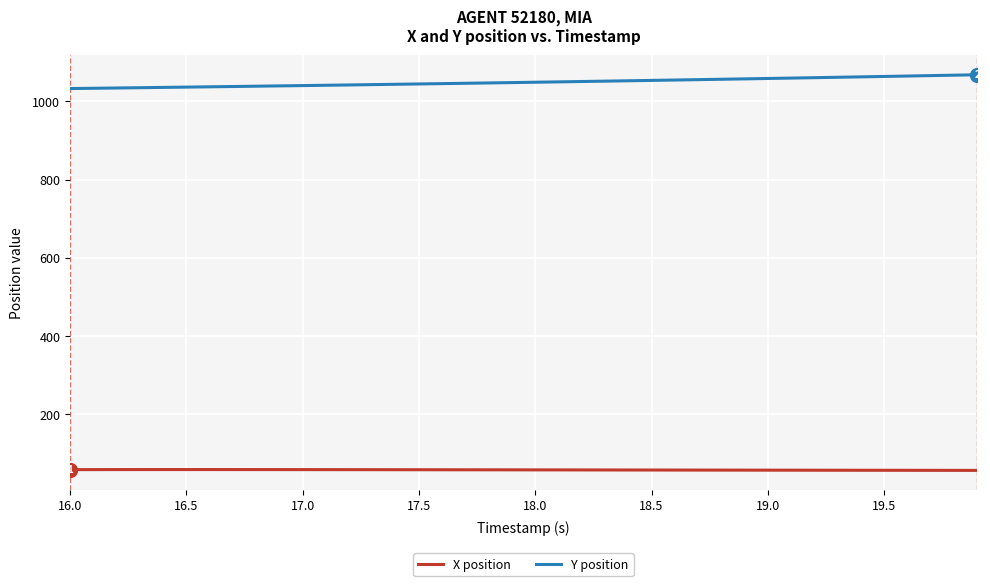

Which series has the widest spread of values?

Y position